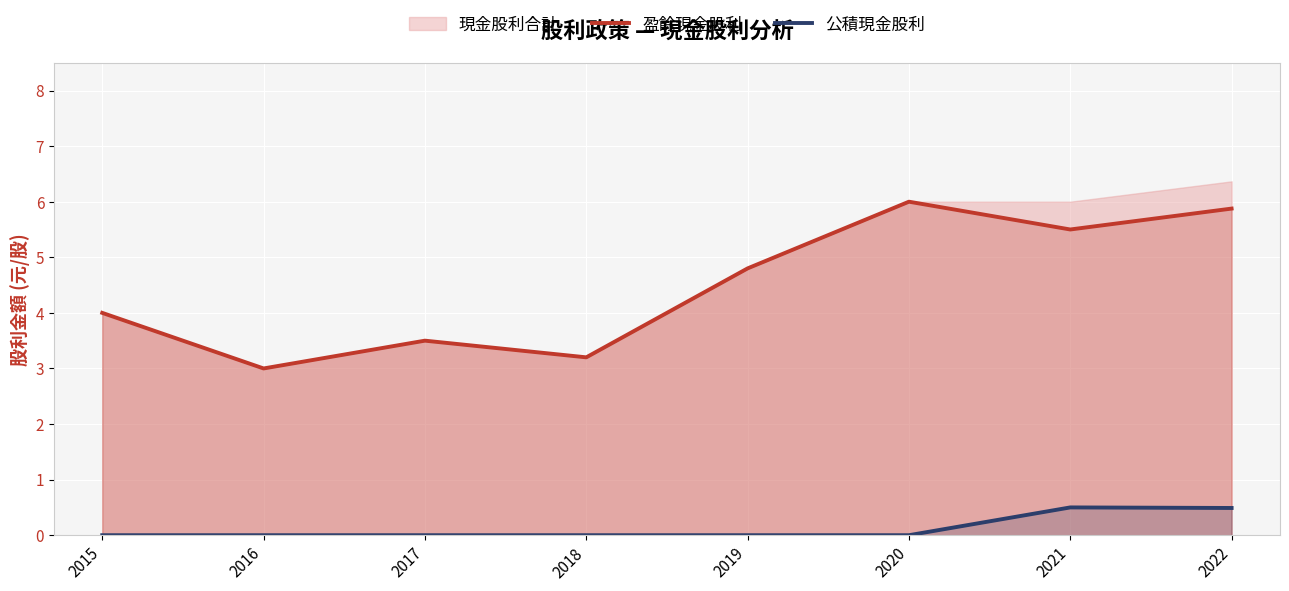

At which label does 盈餘現金股利 first exceed 4?

2019